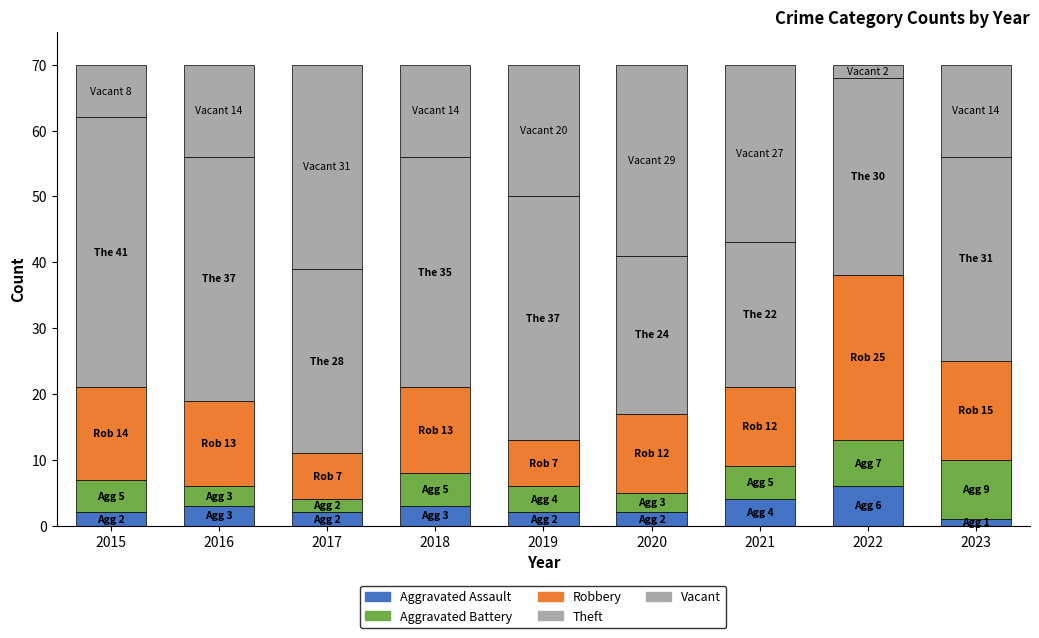

What is the difference between the Robbery values at 2017 and 2023?

8